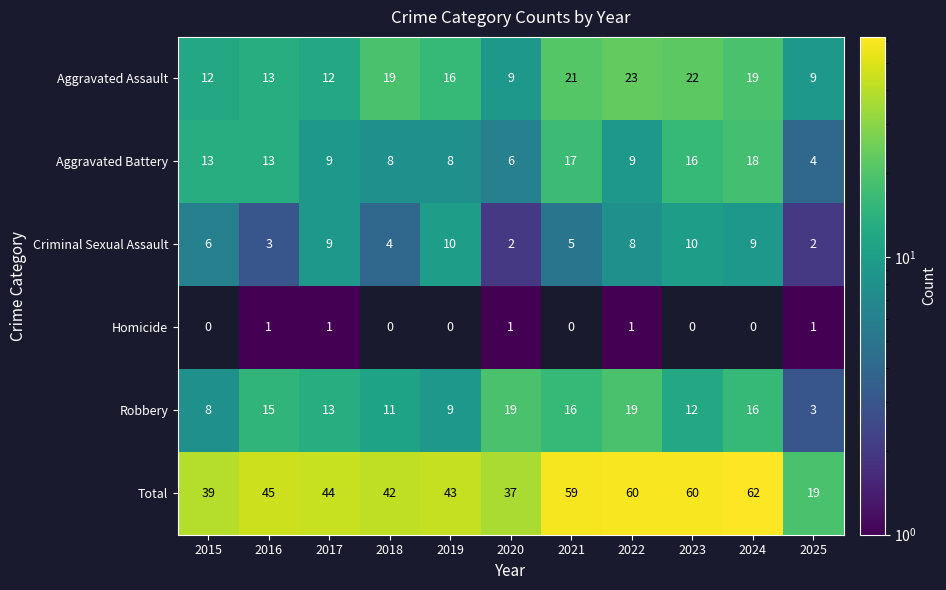

True or false: Aggravated Battery has a value of 3.5 at 2018.

False